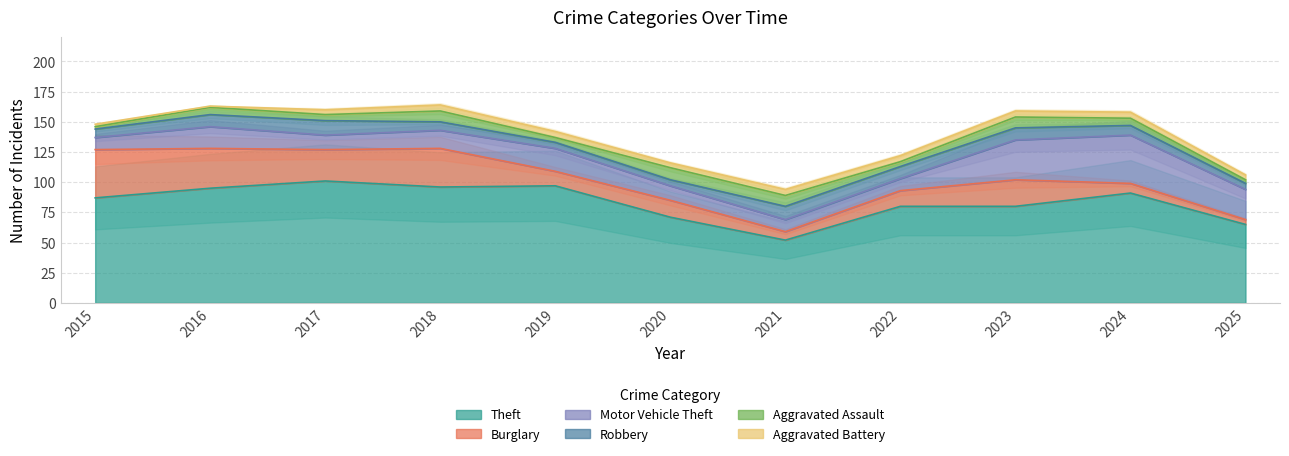

Reading left to right, transcribe all the data shown in this chart.

Theft: 87	95	101	96	97	71	52	80	80	91	65
Burglary: 40	33	26	32	12	14	7	13	22	8	4
Motor Vehicle Theft: 10	18	12	15	19	12	10	10	33	40	25
Robbery: 7	10	12	7	5	5	11	10	10	8	5
Aggravated Assault: 2	6	5	9	4	10	9	4	9	6	3
Aggravated Battery: 2	1	4	5	5	4	5	5	5	5	4